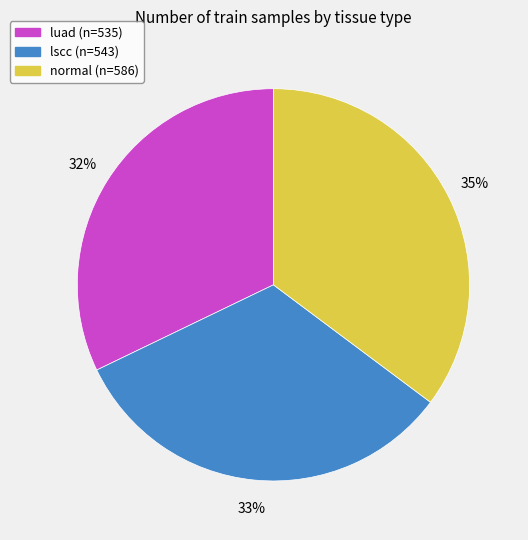

Does lscc represent more than half of the total?

No